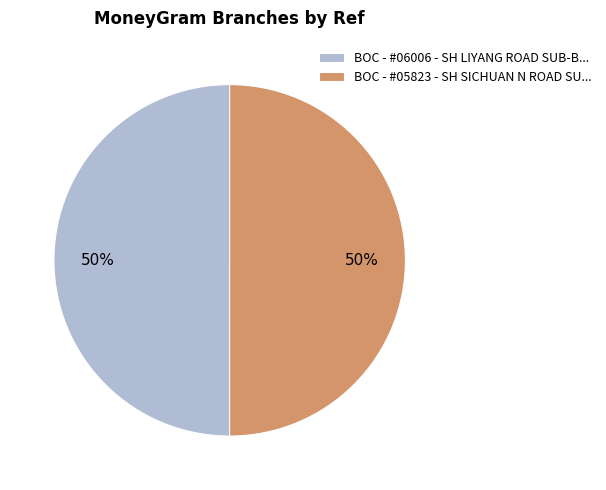

True or false: BOC - #05823 - SH SICHUAN N ROAD SU... accounts for 50% of the total.

True